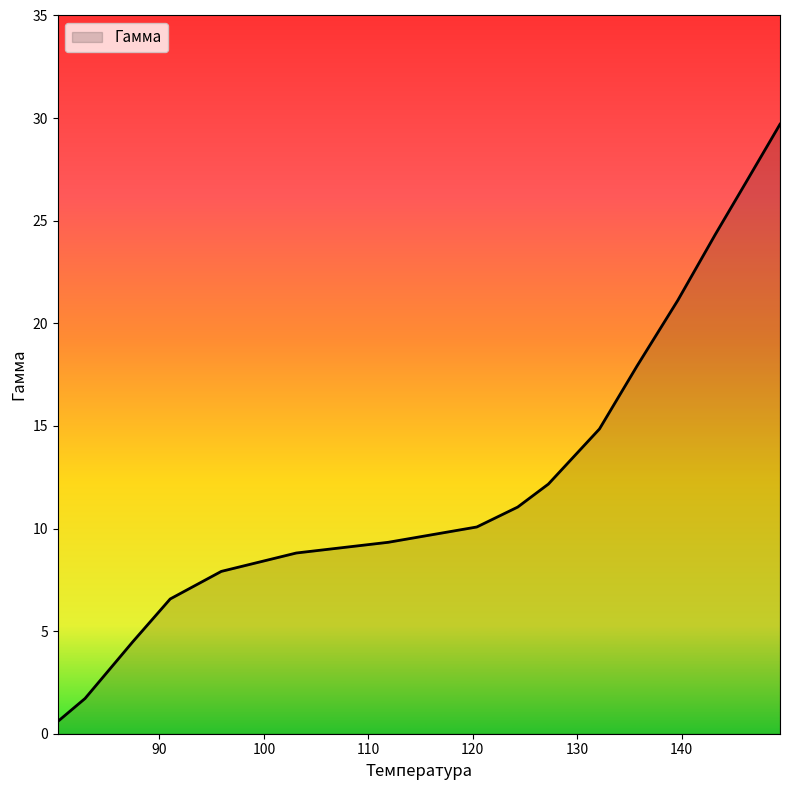

What is the difference between the maximum and minimum values?

29.1